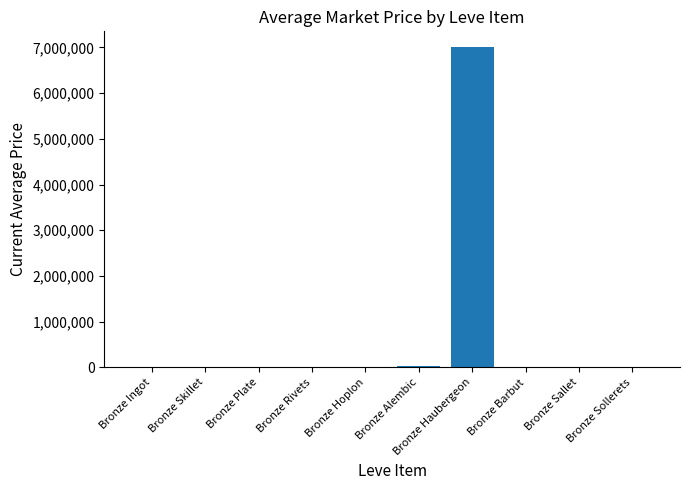

What value does the data have at Bronze Haubergeon?

7000000.0